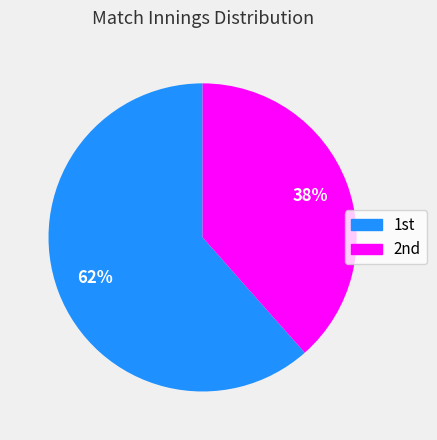

Rank the categories by value from lowest to highest.

2nd, 1st